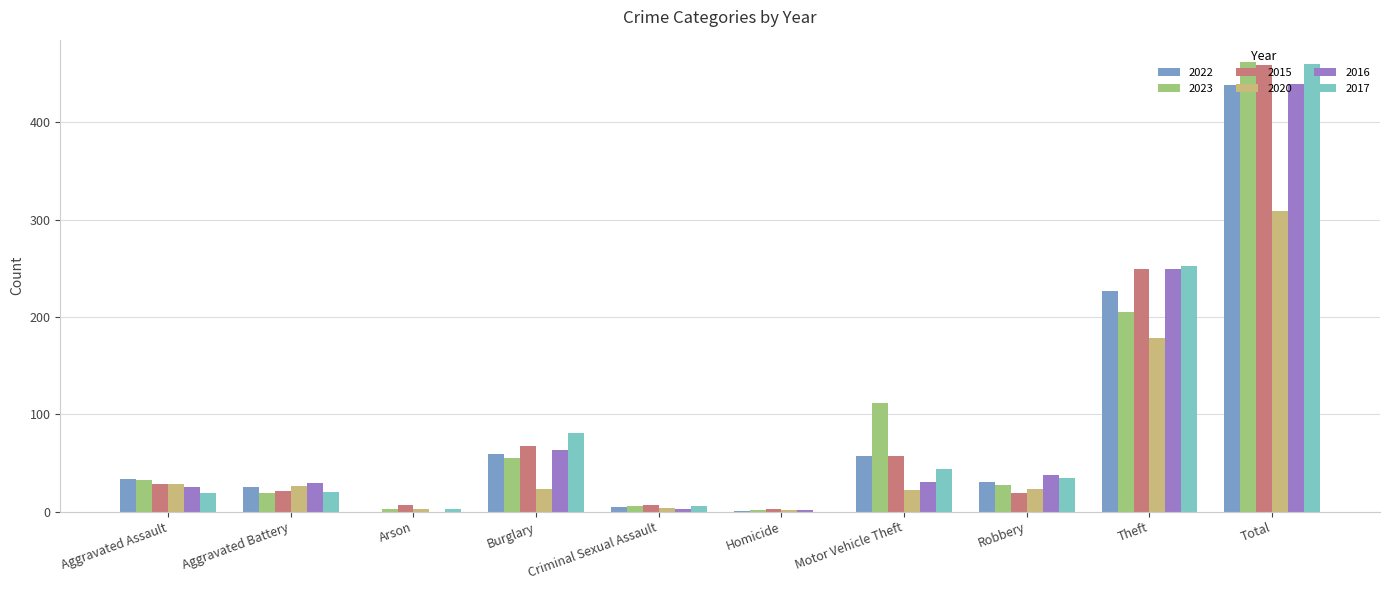

What is the total value across all series at Robbery?

173